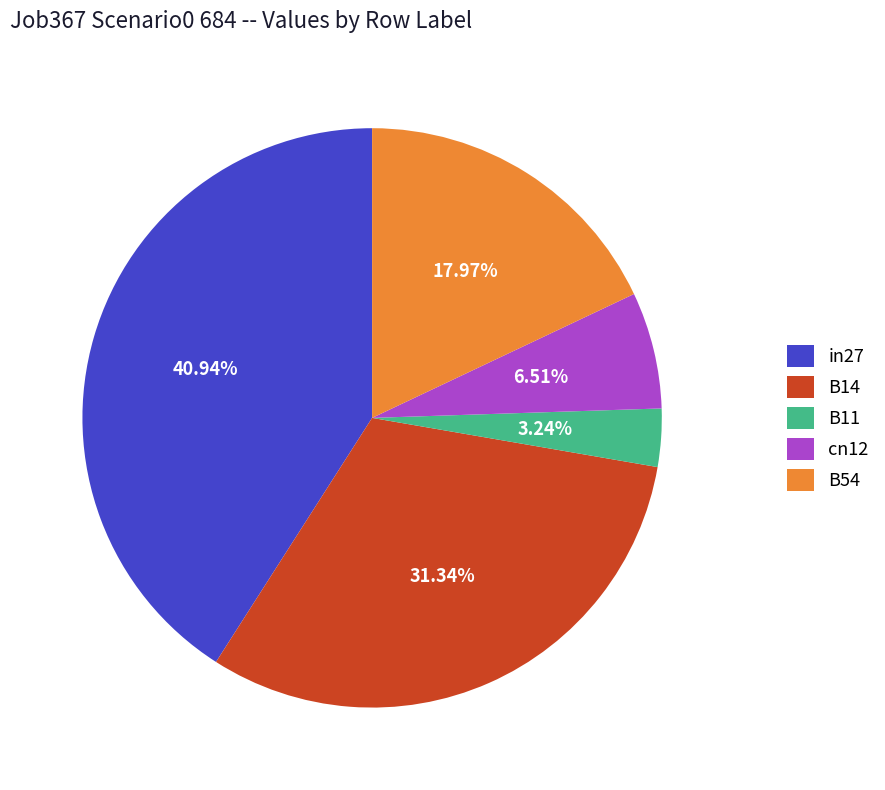

Is there a majority slice in this chart?

No